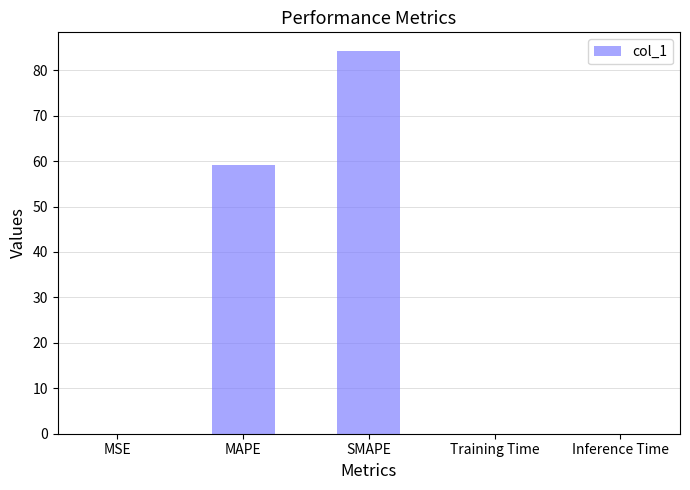

Which category has the highest value across all series?

SMAPE